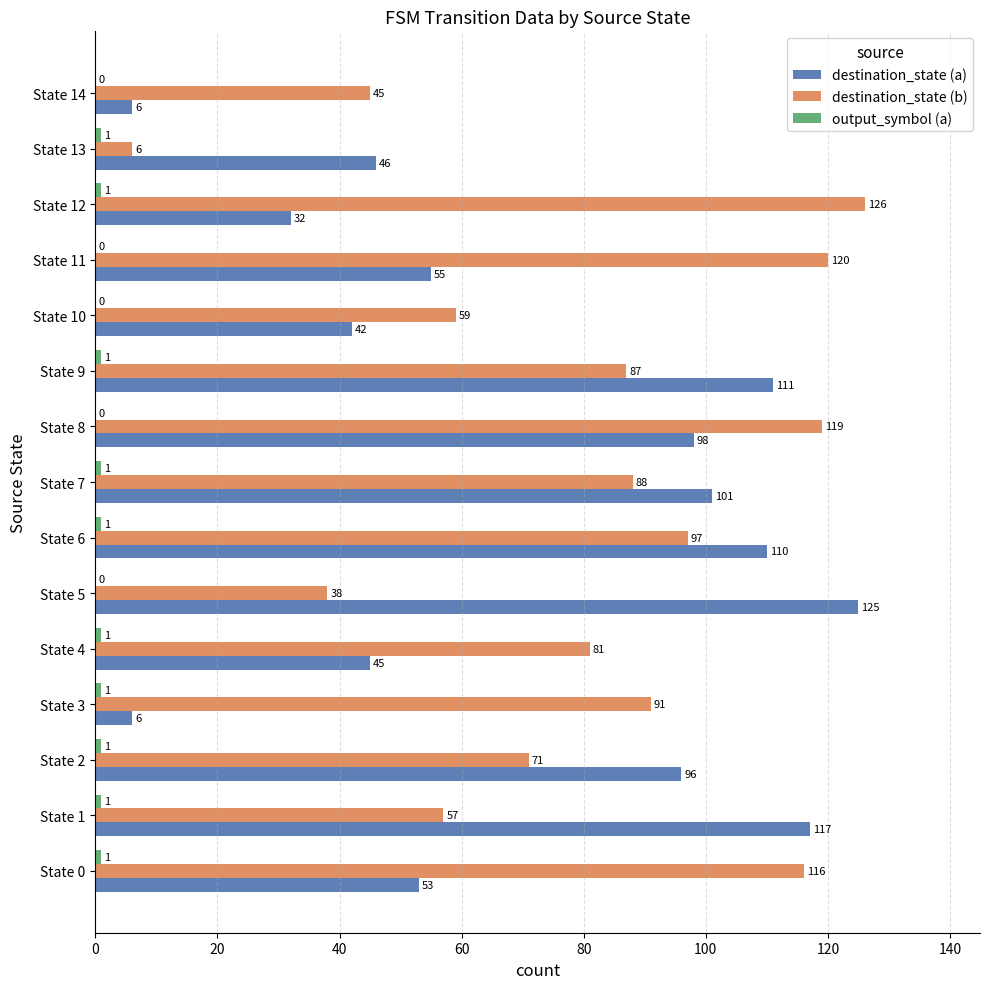

Where is destination_state (a) nearest to the value 65?

State 11